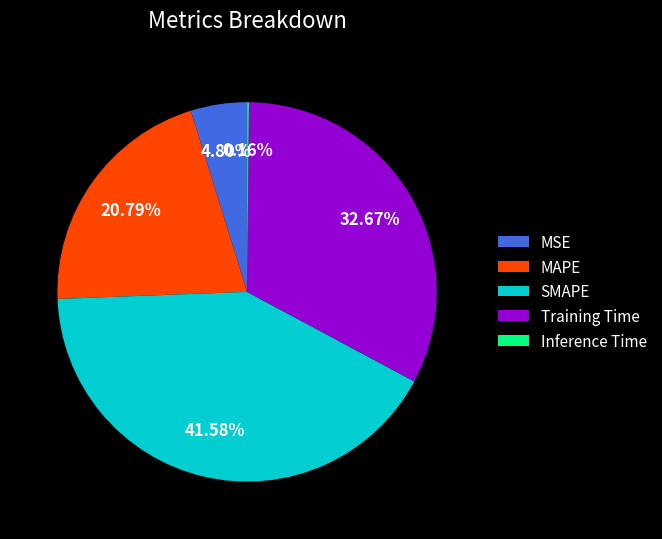

Approximately how many times larger is the value at MSE compared to SMAPE?

0.1